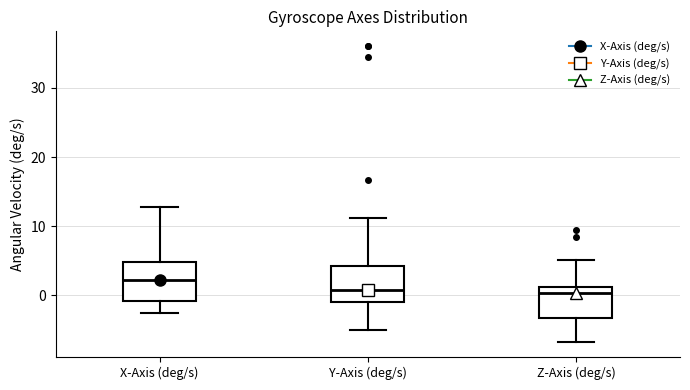

Reading left to right, read every box against the y-axis: the position of its median line, the range the box covers, and the ends of its whiskers. The values are not printed on the chart, so give them approximately, as read against the axis.

X-Axis (deg/s): median 2, box -1 to 5, whiskers -3 to 13
Y-Axis (deg/s): median 1, box -1 to 4, whiskers -5 to 11
Z-Axis (deg/s): median 0, box -3 to 1, whiskers -7 to 5